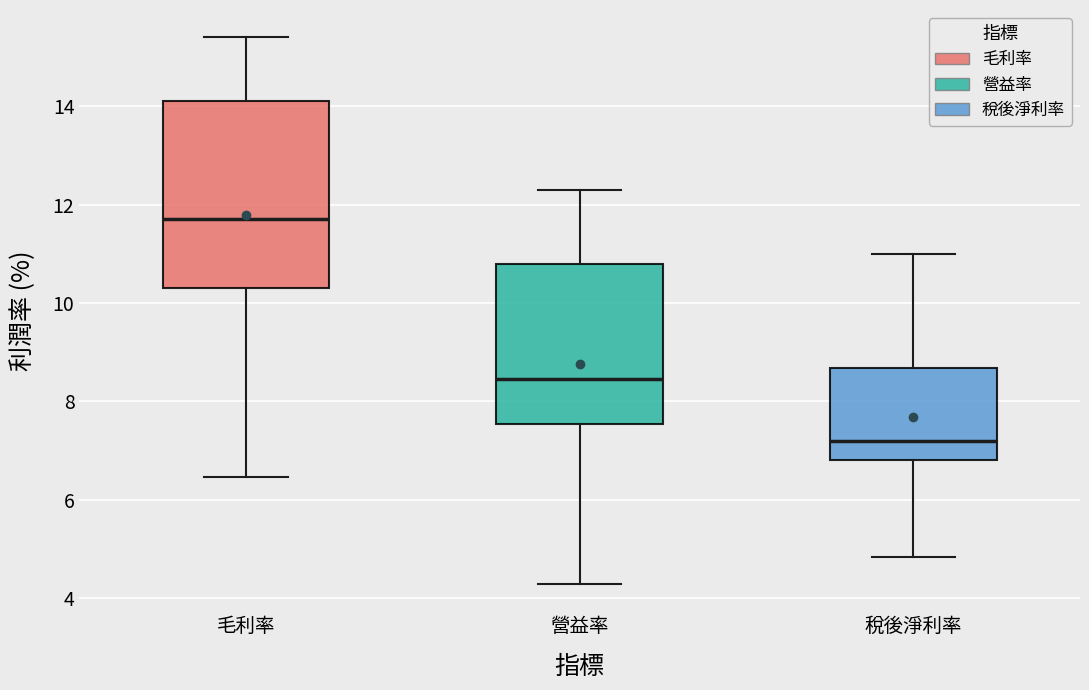

Reading left to right, transcribe this box plot: for each box, give where its median line is, the range the box spans, and where its two whiskers end, as read against the y-axis. The values are not printed on the chart, so give them approximately, as read against the axis.

毛利率: median 11.8, box 10.4 to 14.2, whiskers 6.4 to 15.4
營益率: median 8.4, box 7.6 to 10.8, whiskers 4.2 to 12.4
稅後淨利率: median 7.2, box 6.8 to 8.6, whiskers 4.8 to 11.0